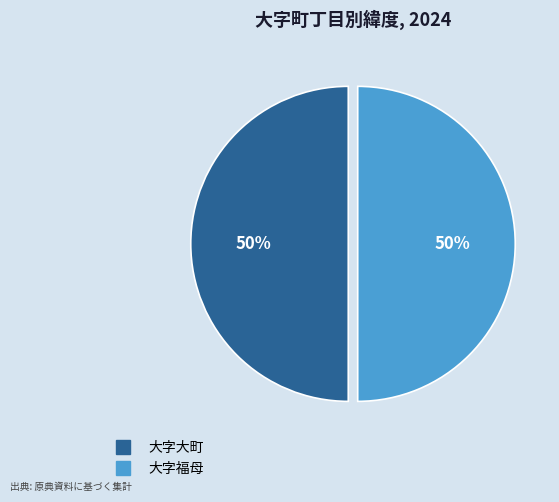

Do 大字福母 and 大字大町 together represent more than half of the pie?

Yes